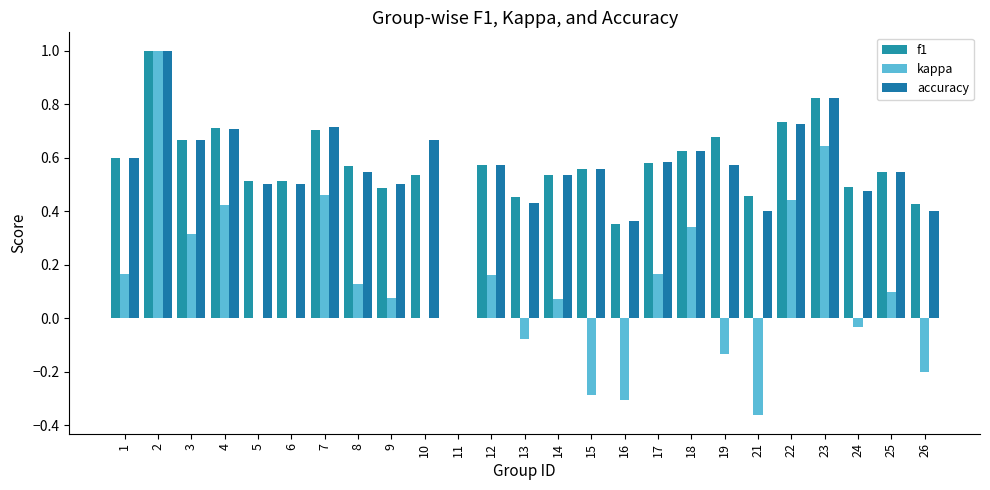

Is the value of kappa at 6 greater than the value of accuracy at 6?

No